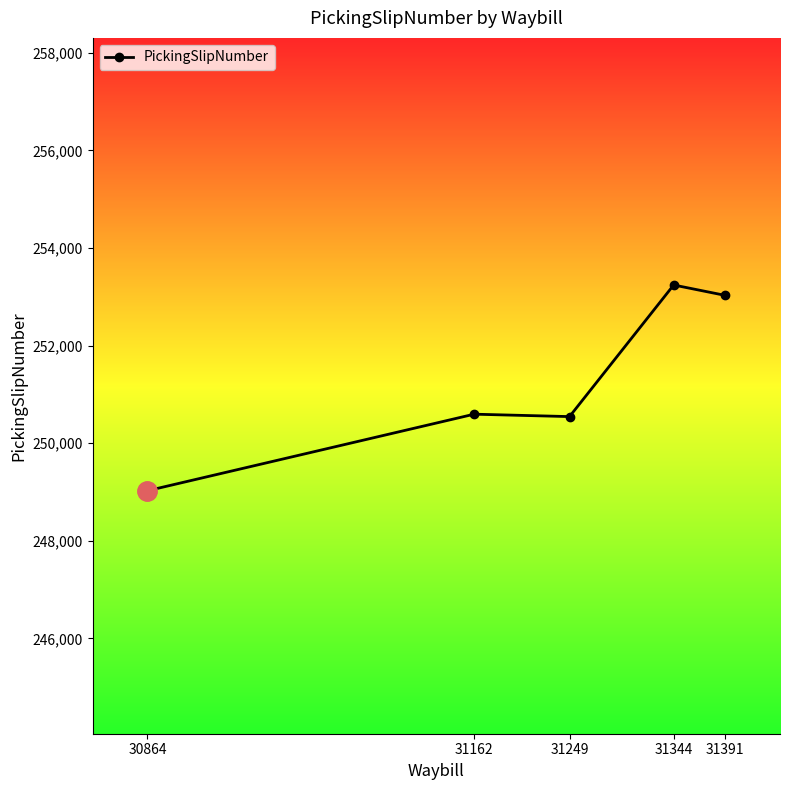

Where is the first local minimum?

31249